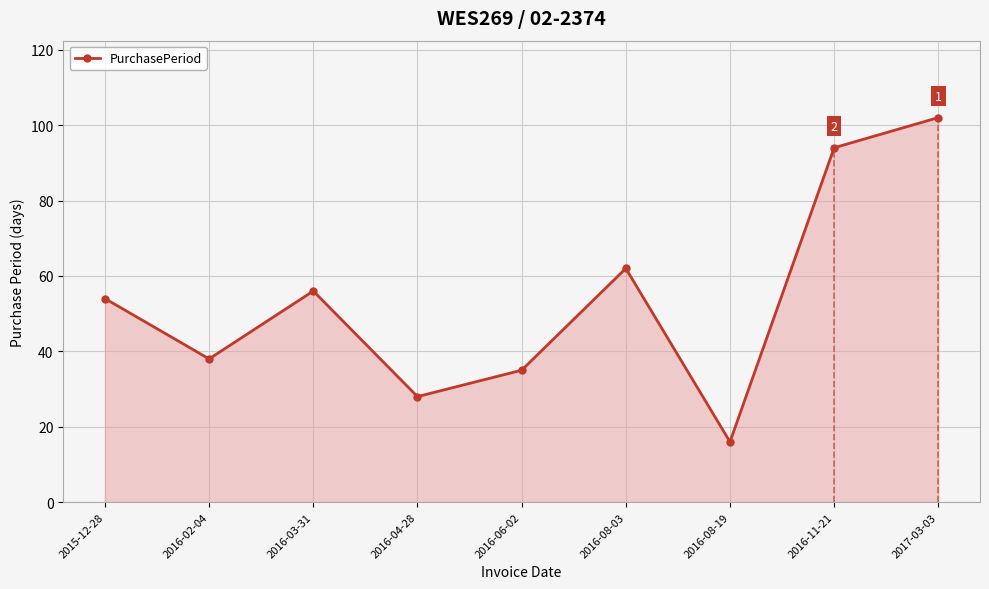

What is the difference between the second highest and second lowest values?

66